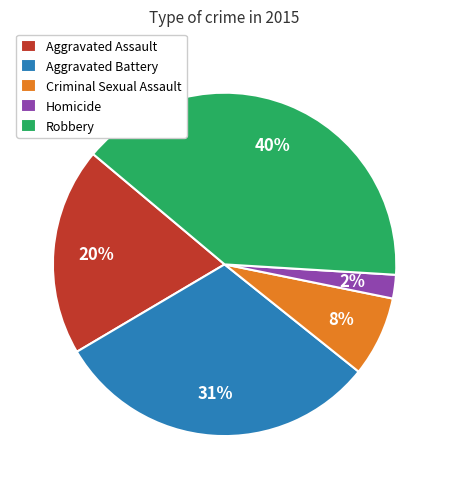

Is the sum of Criminal Sexual Assault and Aggravated Battery greater than half?

No